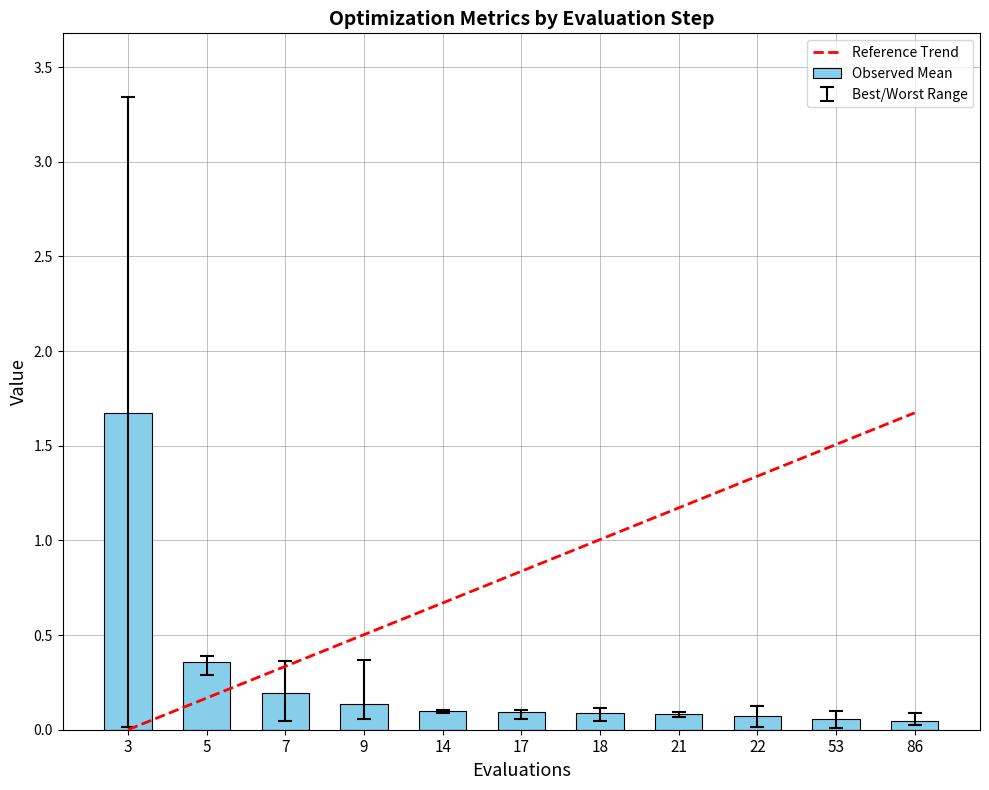

Rank the series by their average value, from lowest to highest.

Observed Mean, Reference Trend